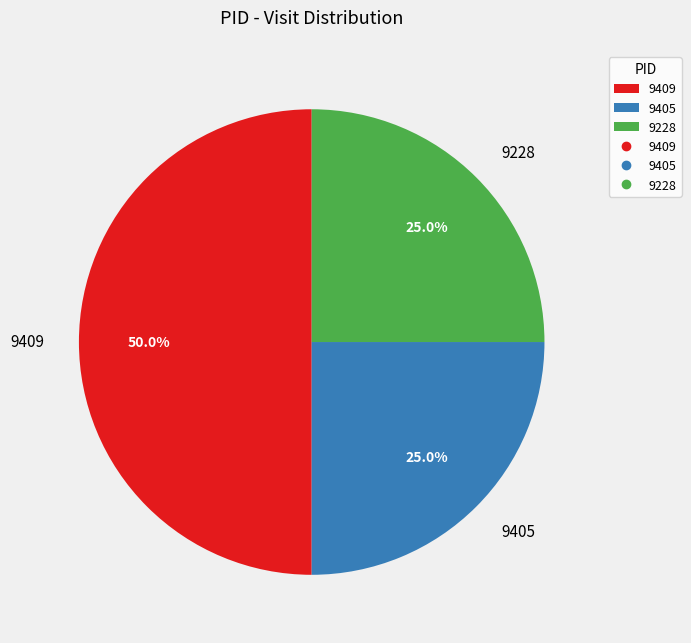

What is the ratio of the value at 9405 to the value at 9409?

0.5